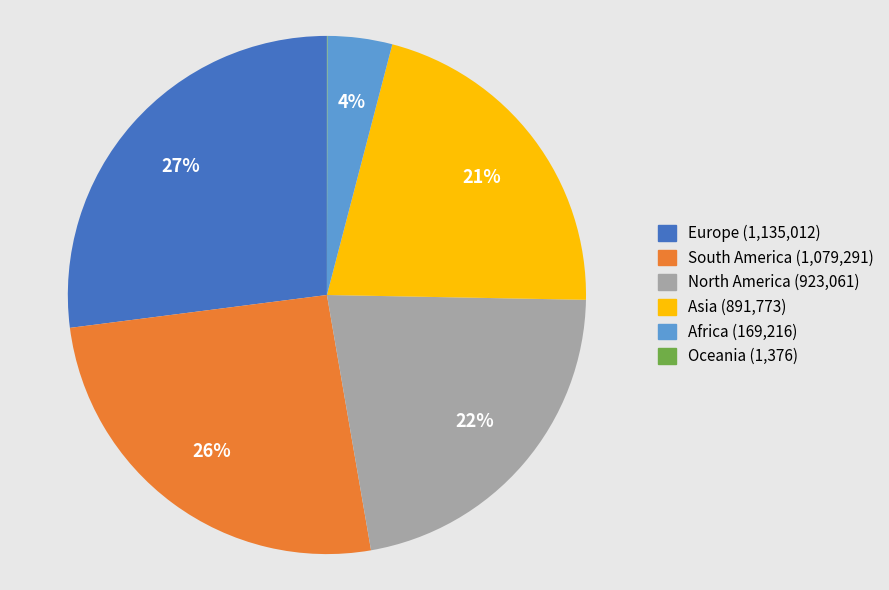

To the nearest percent, what percentage of the pie is Africa?

4%